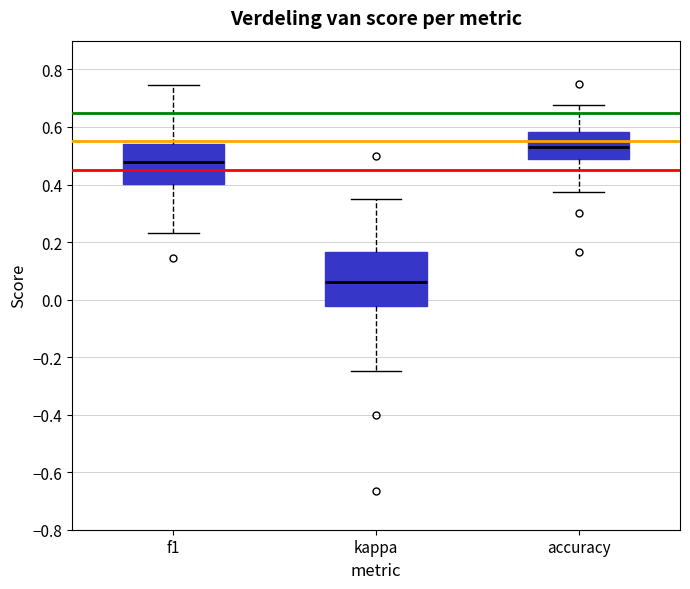

Which box is the tallest, from its lower edge to its upper edge?

kappa